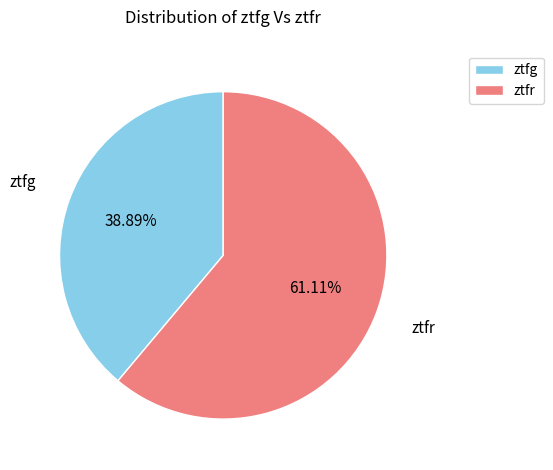

What is the majority slice?

ztfr